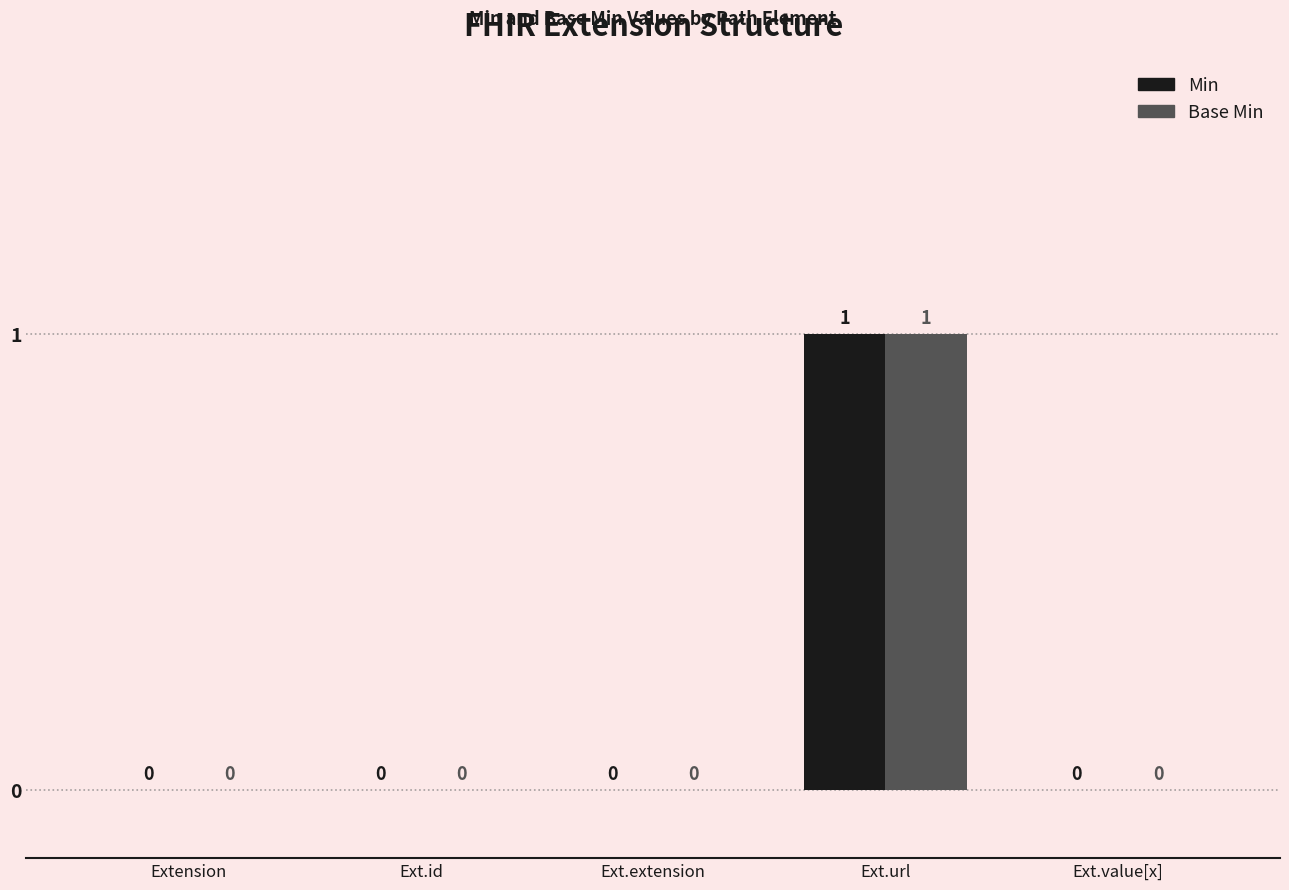

At which category is the sum across all series the highest?

Ext.url